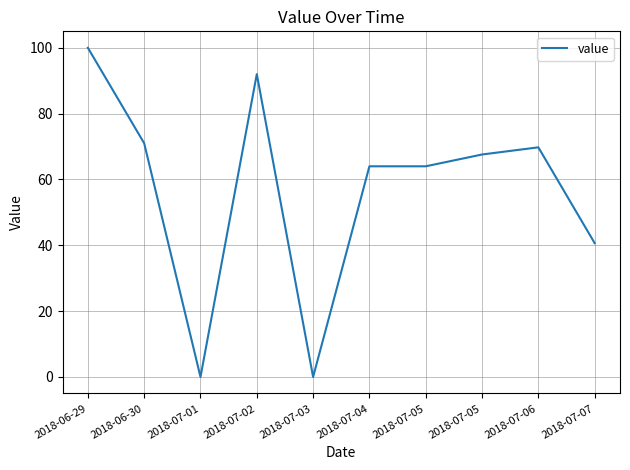

Does the chart display data point markers on the line(s)?

No